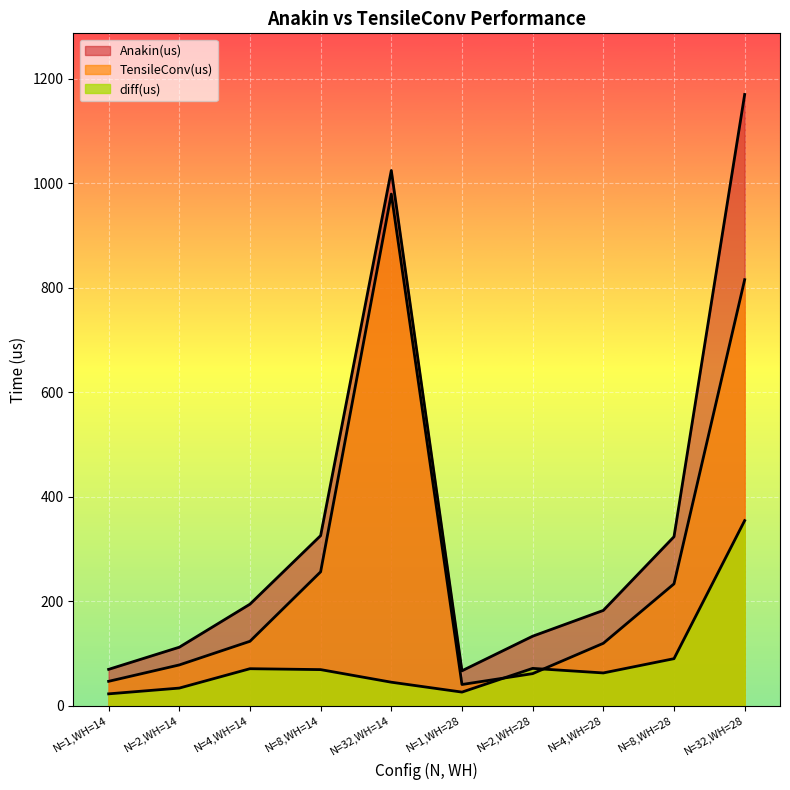

How many lines are shown in the chart?

3